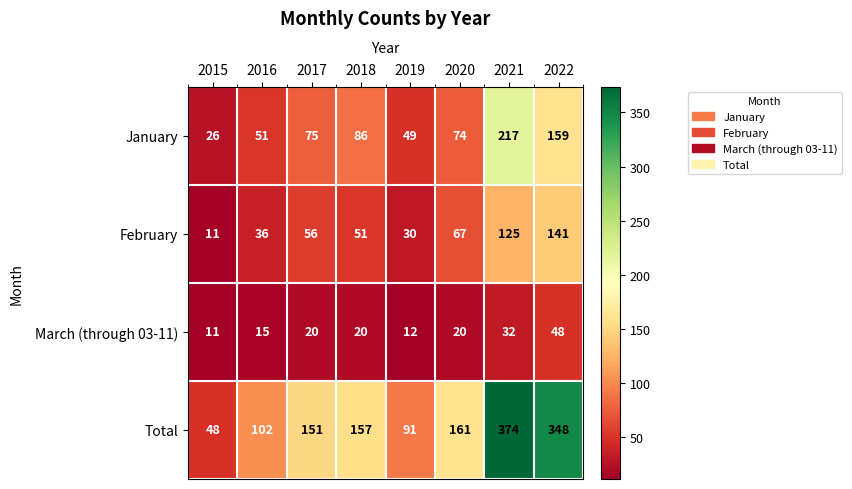

How many data points in January are less than 75?

4